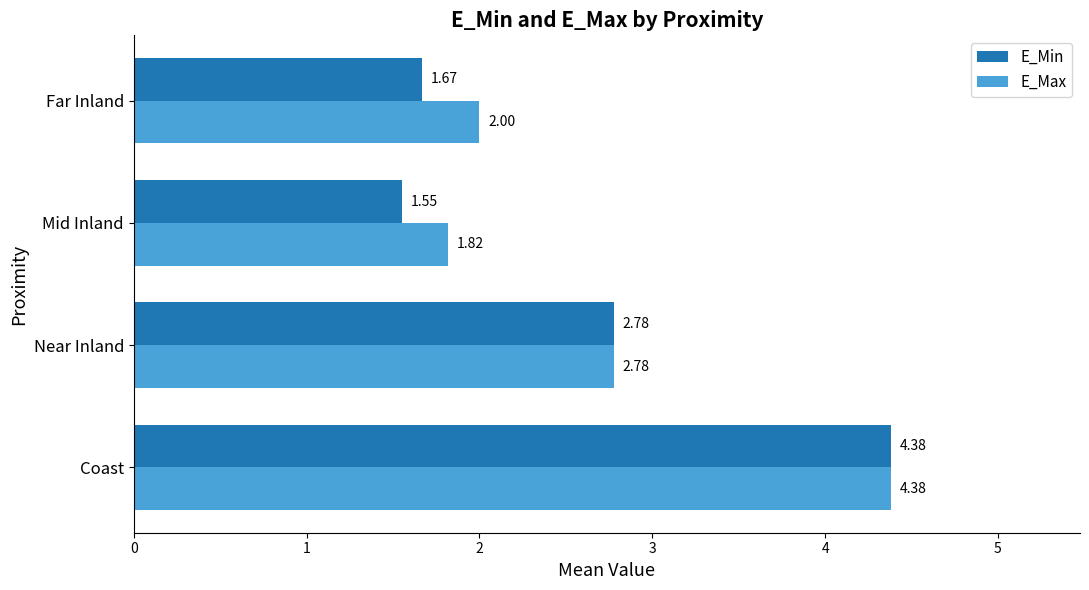

Rank the categories by E_Max value from highest to lowest.

Coast, Near Inland, Far Inland, Mid Inland